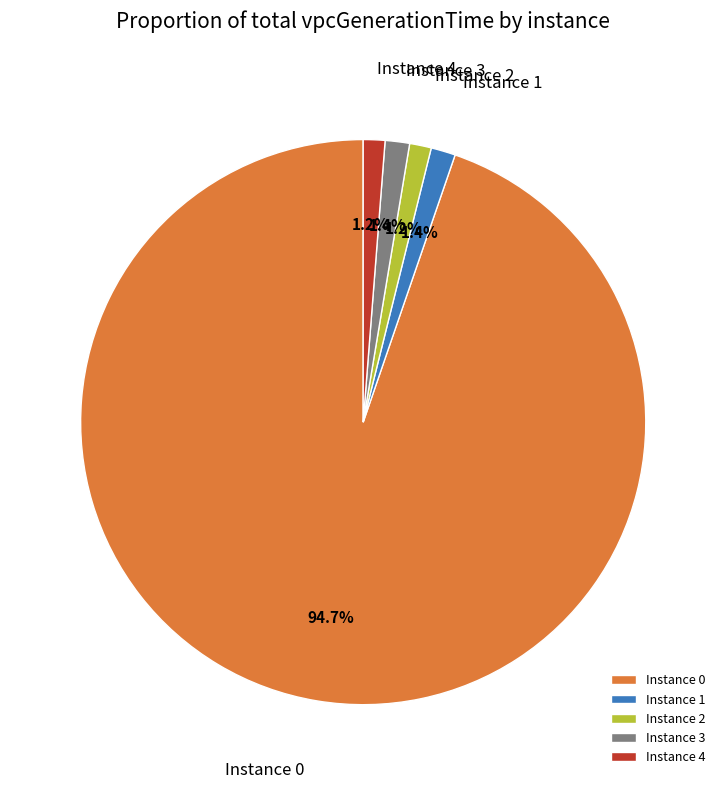

How many segments does this pie chart have?

5